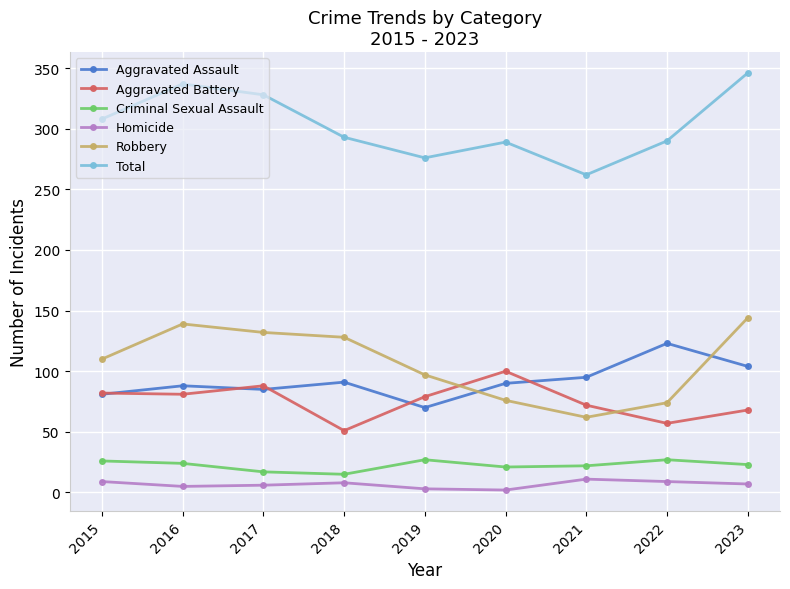

What is the value of the Robbery point at the 7th from the left?

62